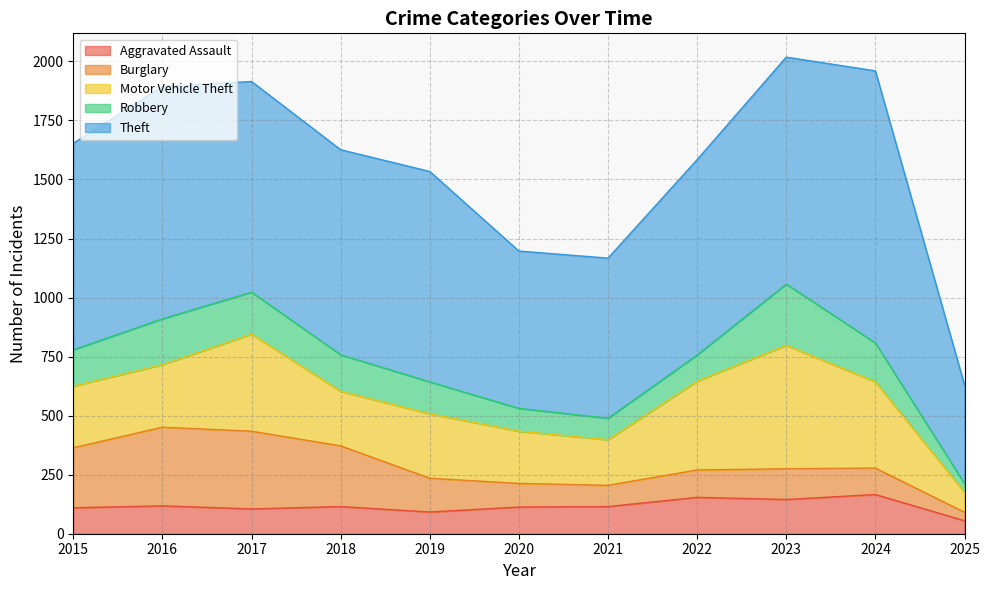

How many interior local valleys does the Motor Vehicle Theft series have?

2